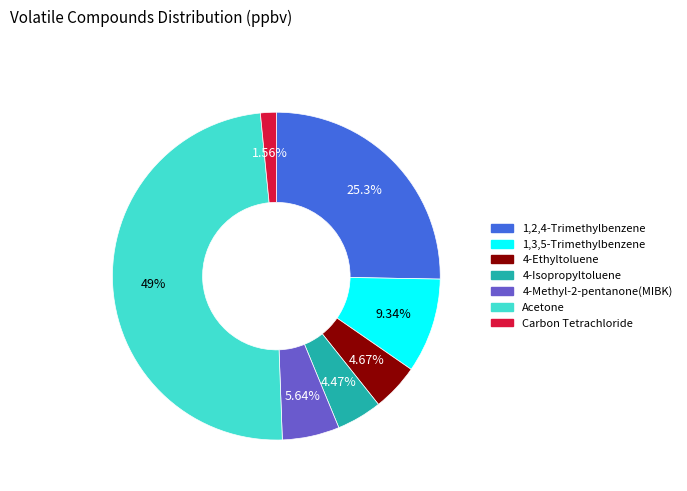

What percentage is the Acetone slice, to the nearest percent?

49%